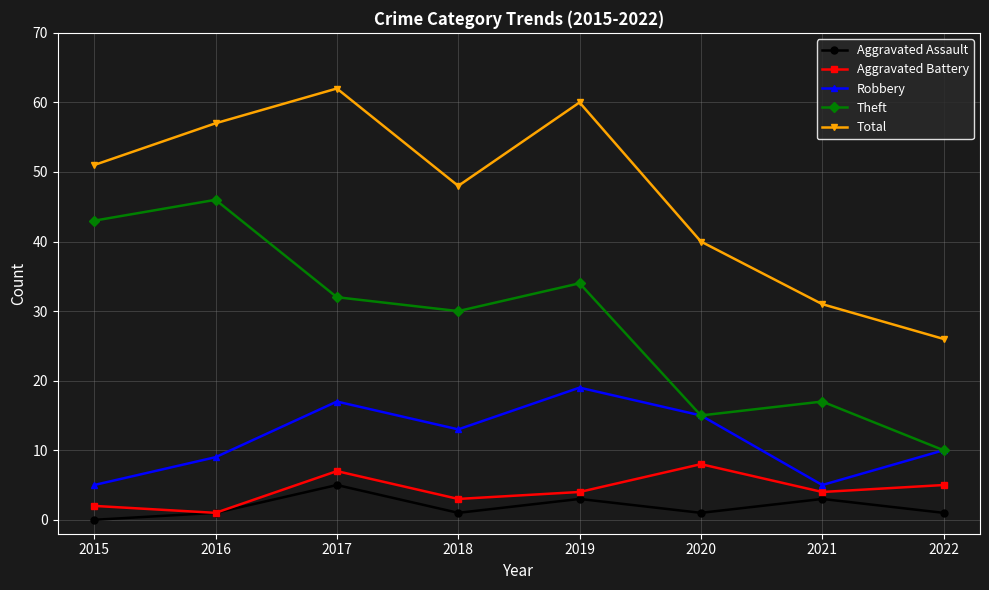

What is the maximum value shown in the chart?

62